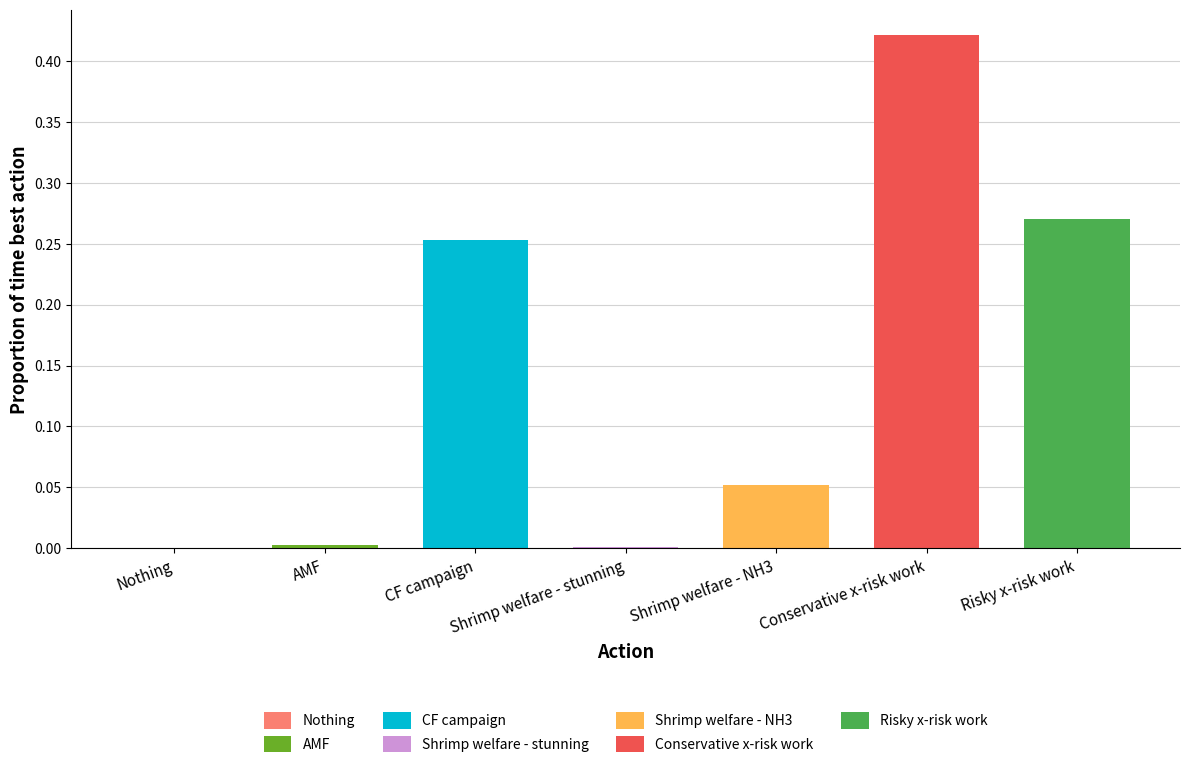

What is the difference between the maximum and minimum values?

0.4